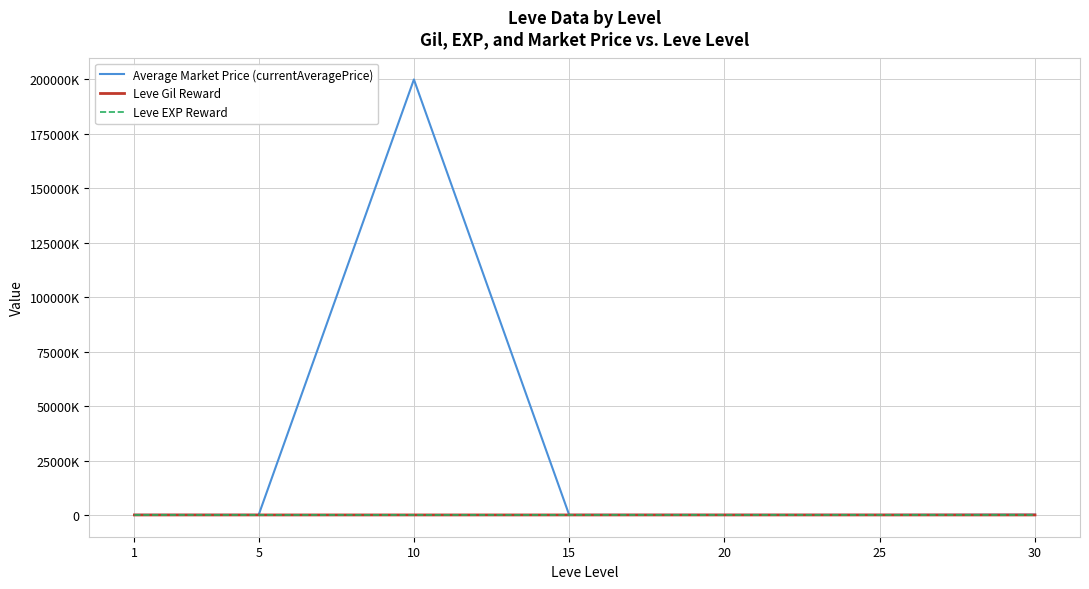

Where is Average Market Price (currentAveragePrice) nearest to the value 100004710?

30